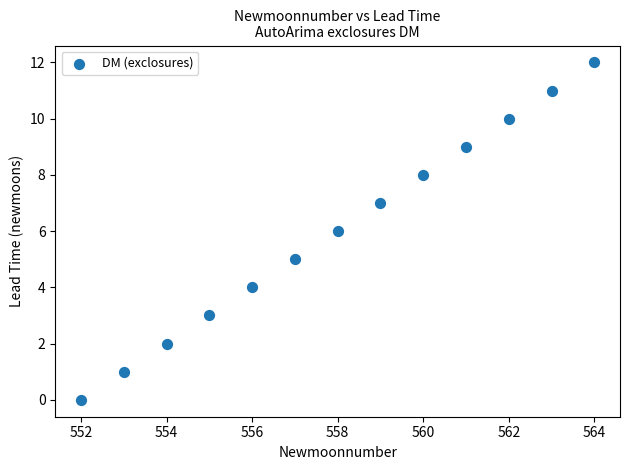

What is the range of Y values (max minus min)?

12